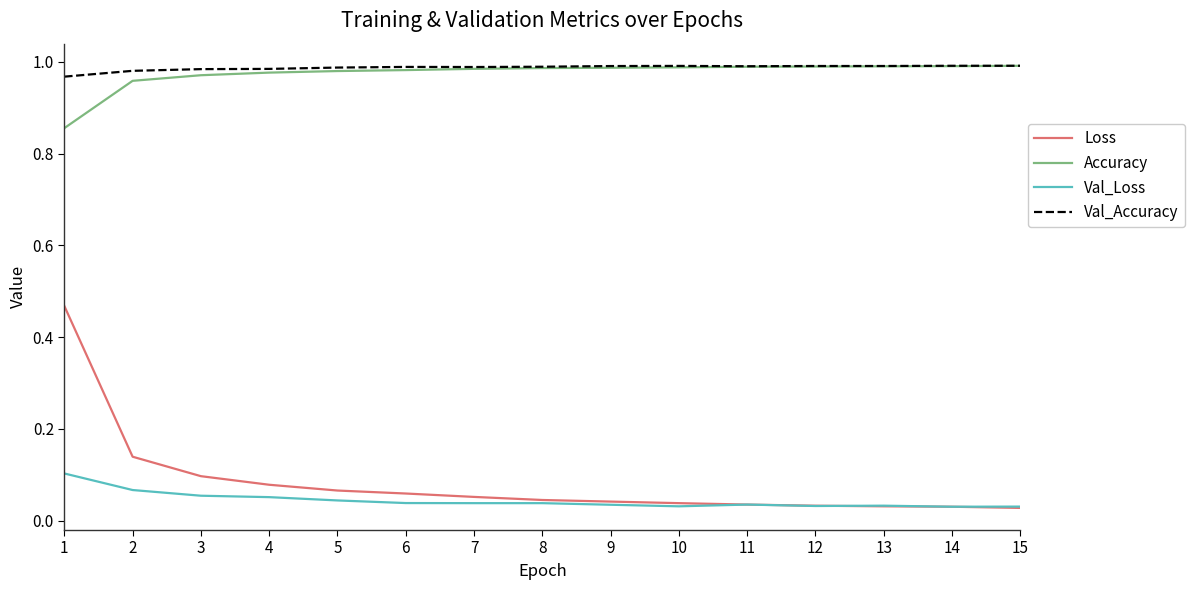

What is the total value across all series at 6?

2.1